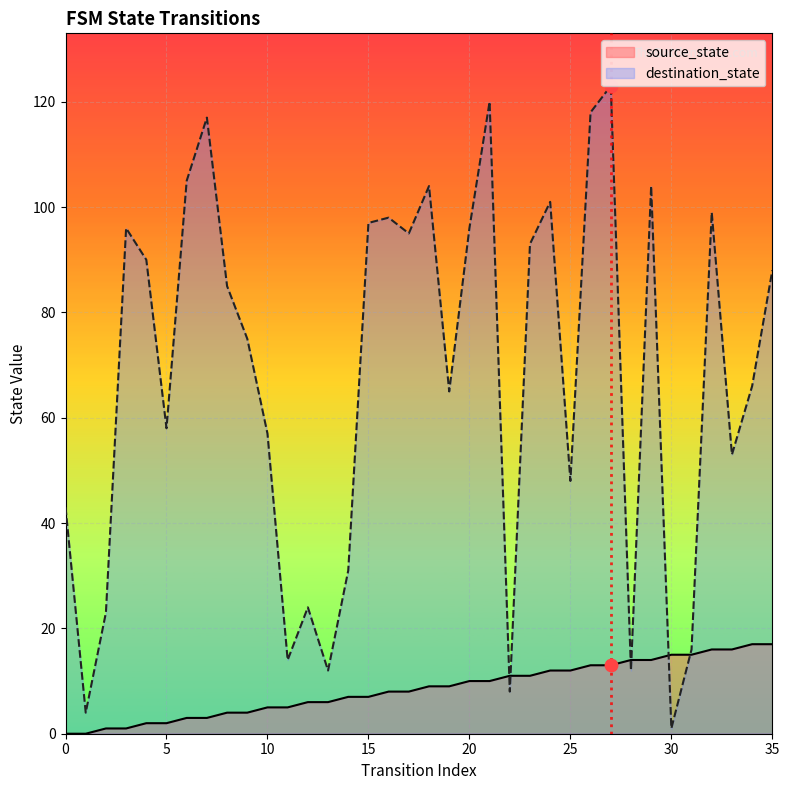

At how many categories does at least one series exceed 115?

4